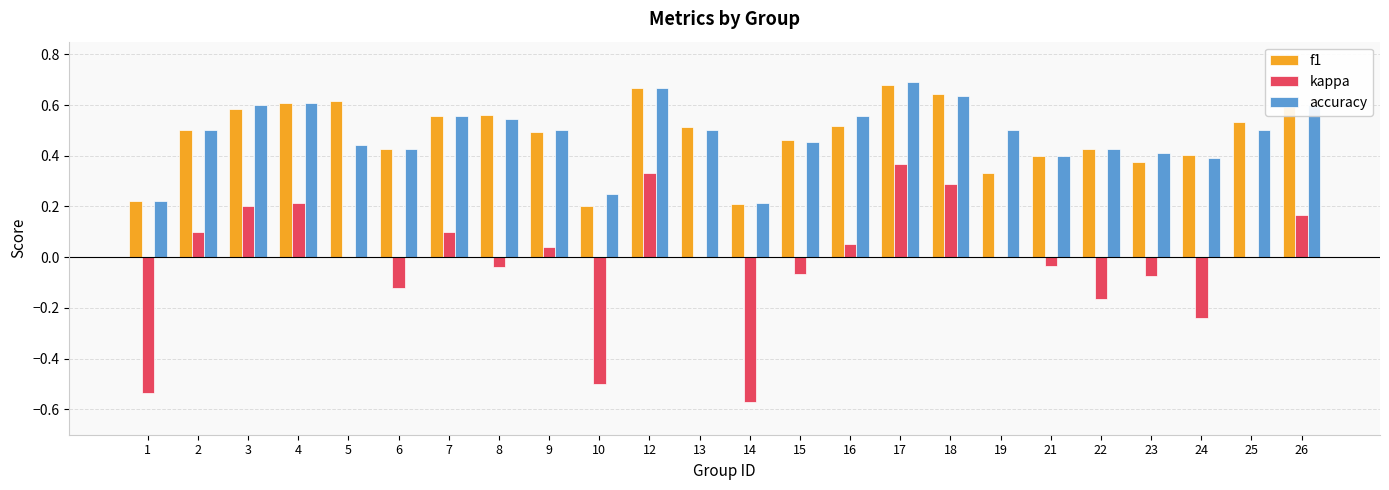

Count the accuracy values in the range 0 to 1.

24